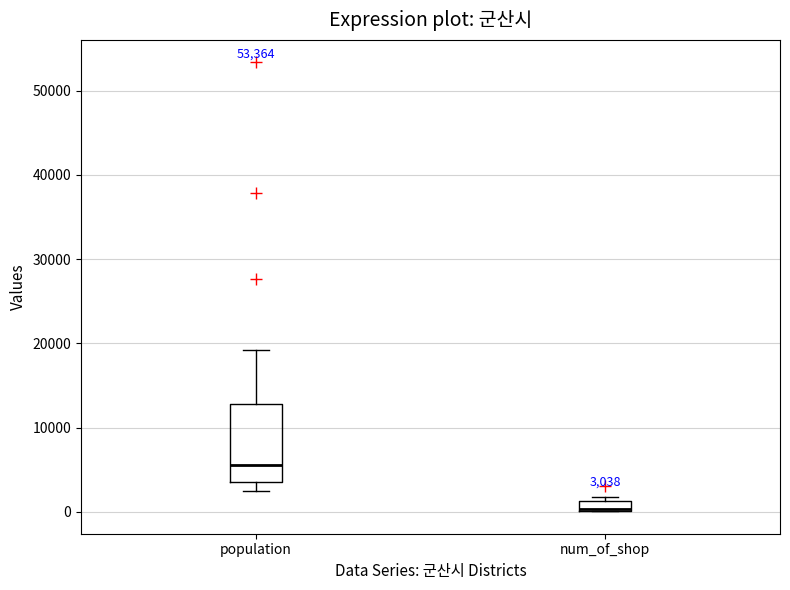

Comparing the boxes themselves (not the whiskers), which one is the tallest?

population